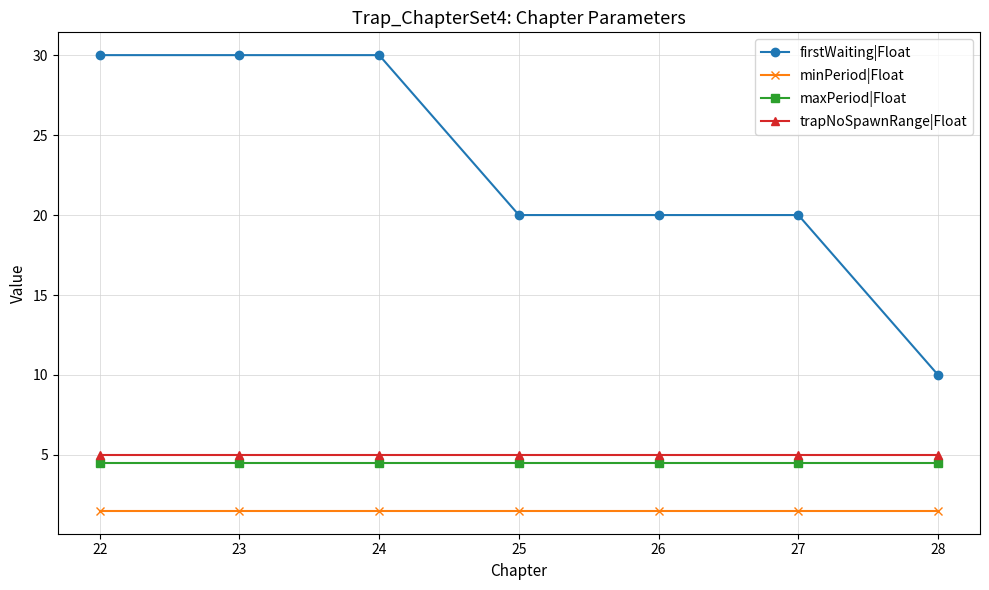

What is the approximate value of firstWaiting|Float at 25?

20.0